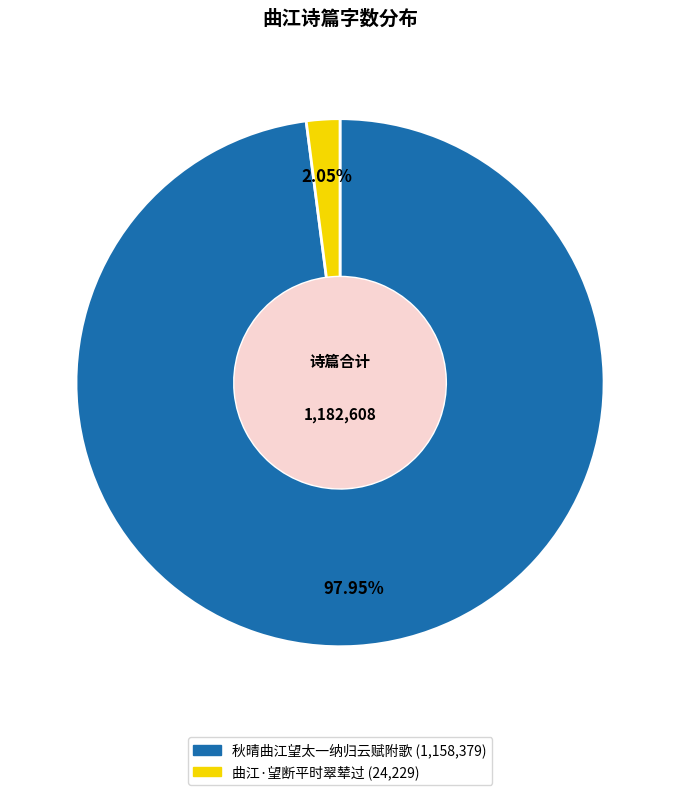

To the nearest percent, what portion does 曲江·望断平时翠辇过 represent?

2%